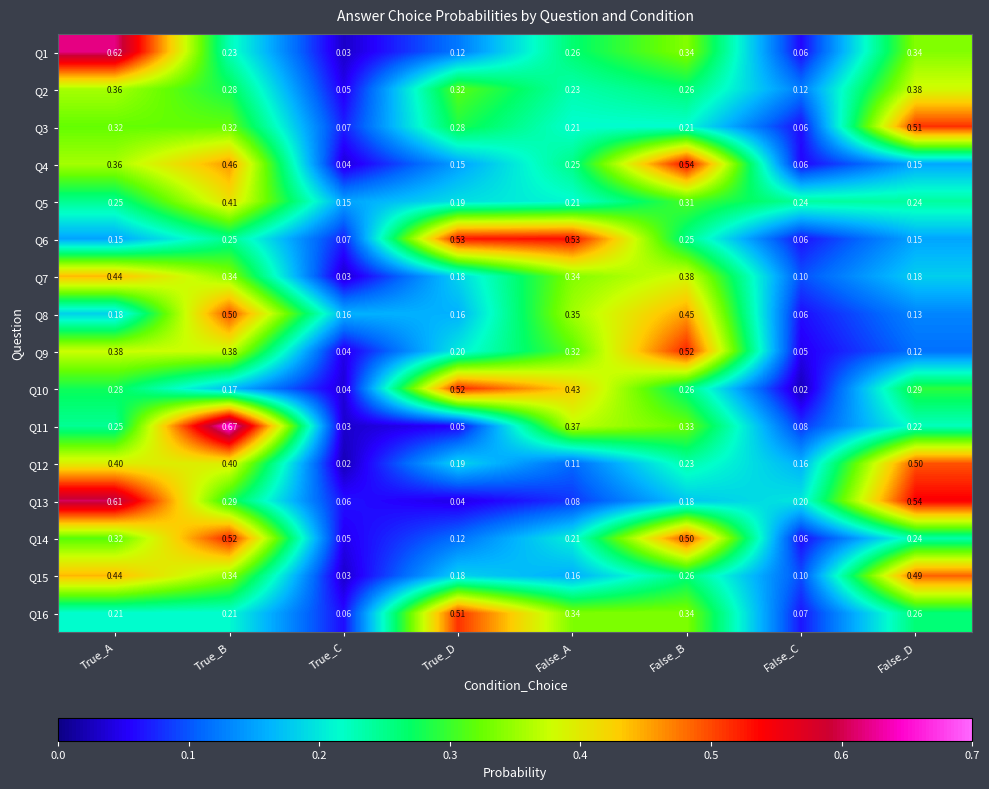

Rank the categories by Q11 value from lowest to highest.

True_C, True_D, False_C, False_D, True_A, False_B, False_A, True_B